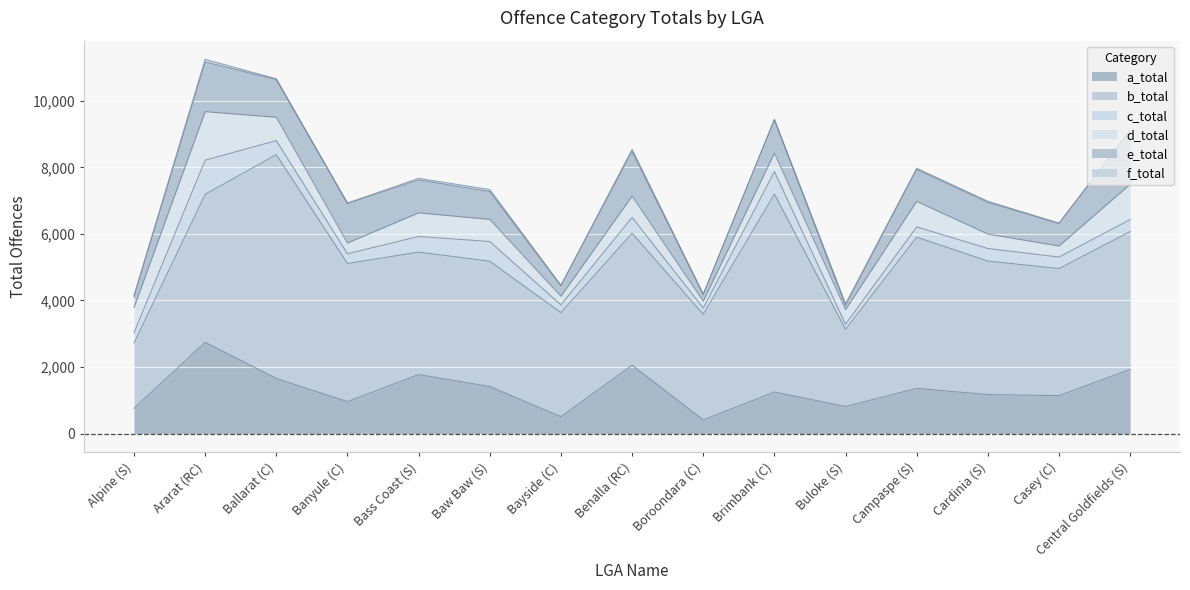

True or false: c_total has more than 0 points higher than both neighbors.

True